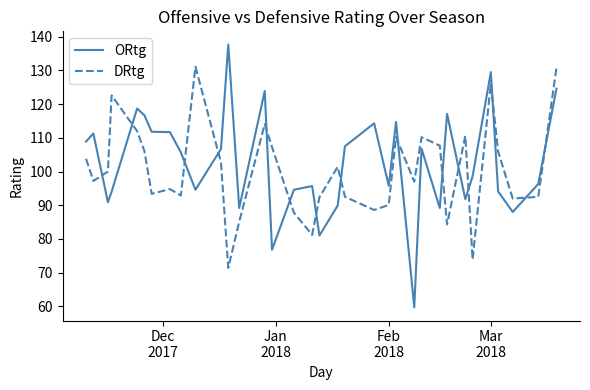

Rank the series by their average value, from lowest to highest.

DRtg, ORtg